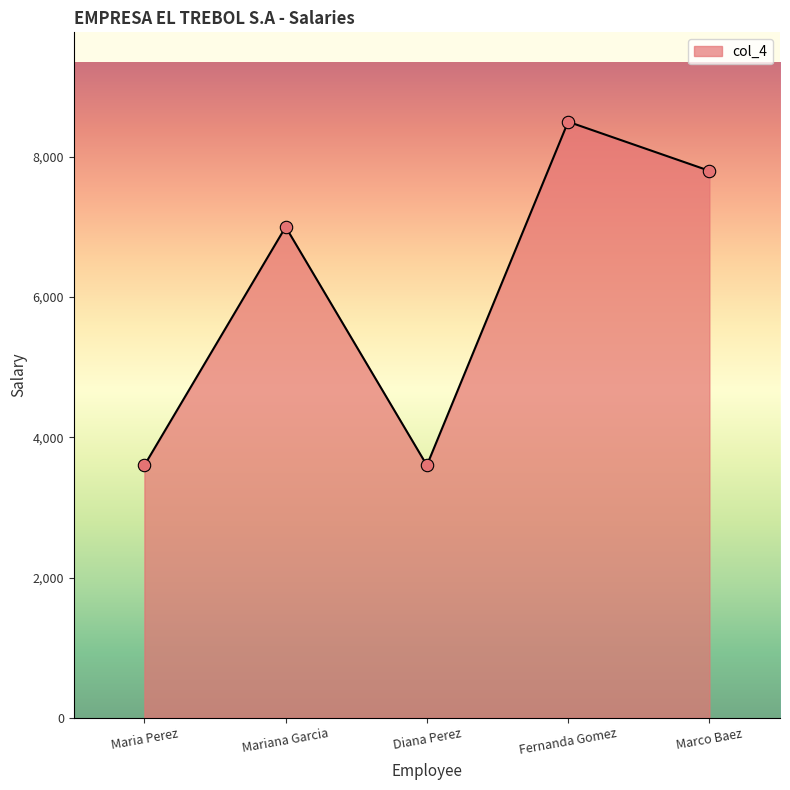

Between Maria Perez and Fernanda Gomez, which is larger?

Fernanda Gomez